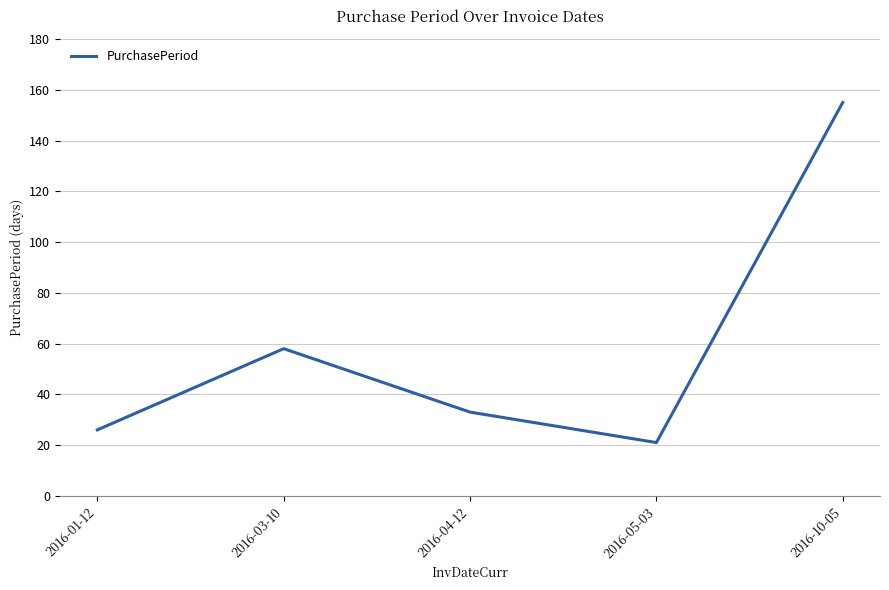

Reading left to right, extract all data points from this chart.

26	58	33	21	155